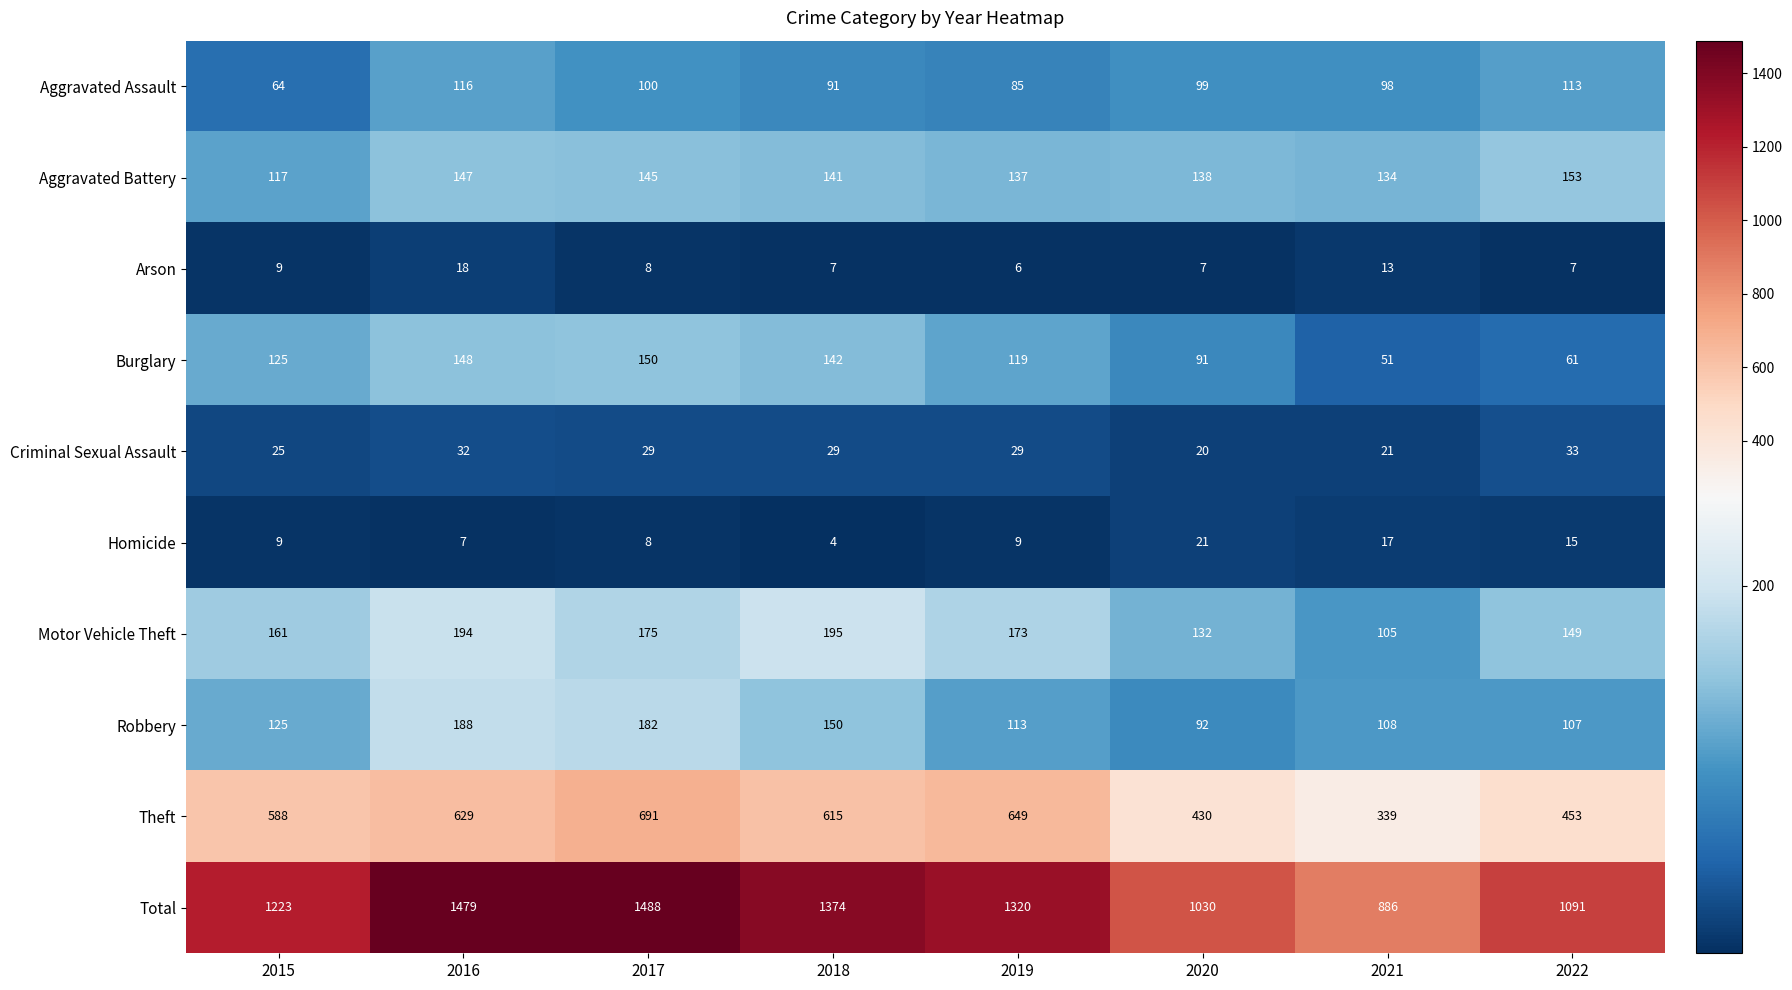

At how many categories does at least one series exceed 203?

8